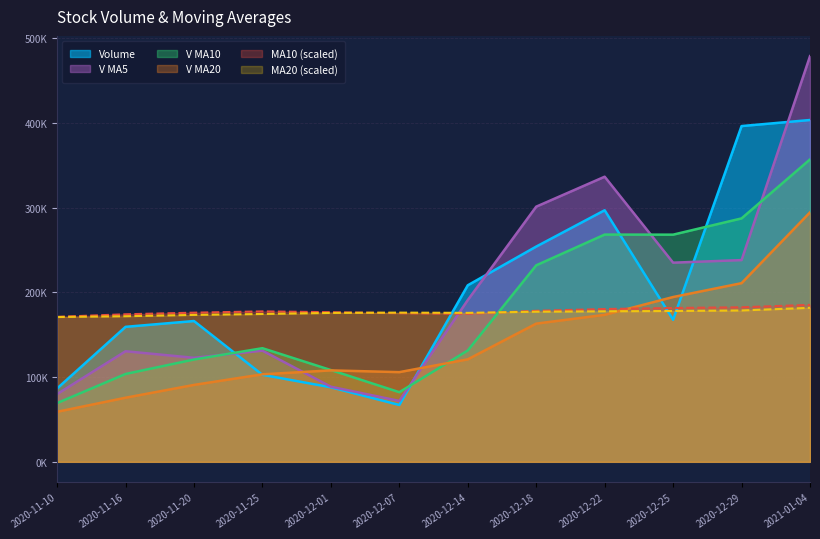

What is the sum of all v_ma5 values?

2405436.1